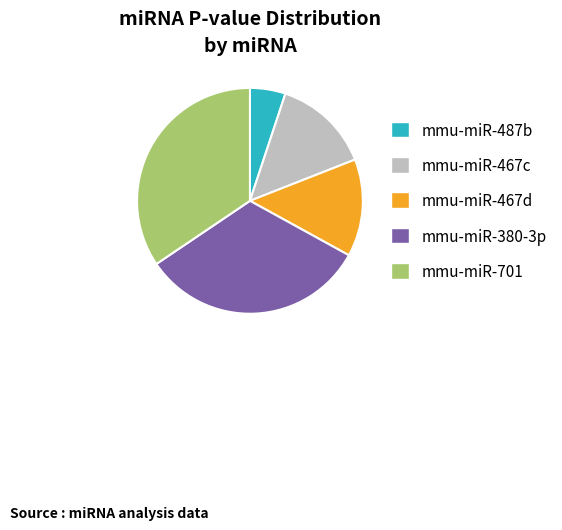

The mmu-miR-380-3p slice represents 45% of the pie. True or false?

False